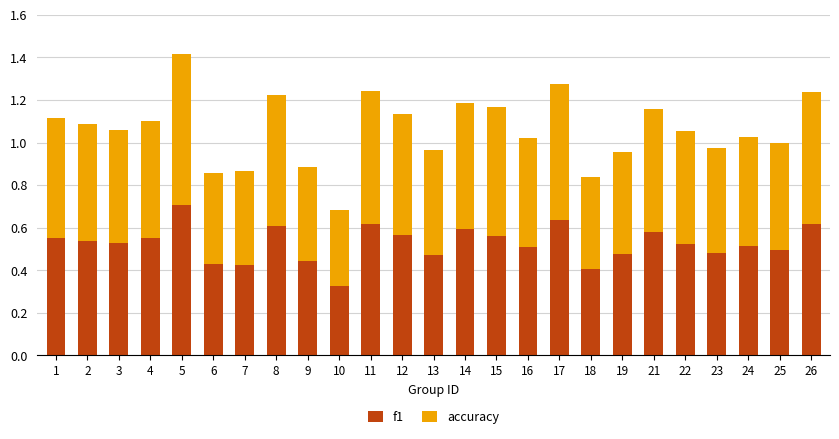

The f1 series shows 0.6 at 26. True or false?

True